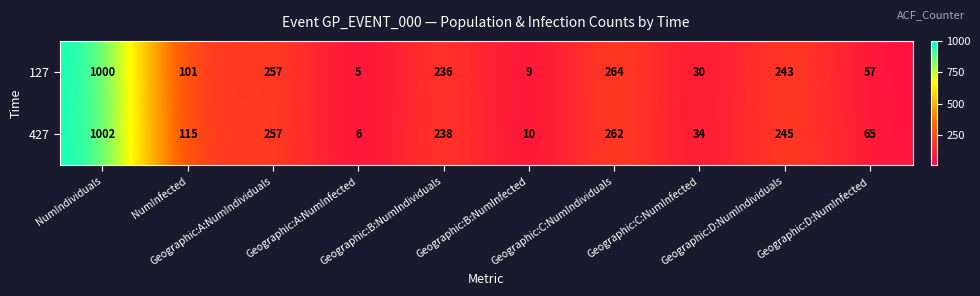

Which series has the largest range (max minus min)?

427